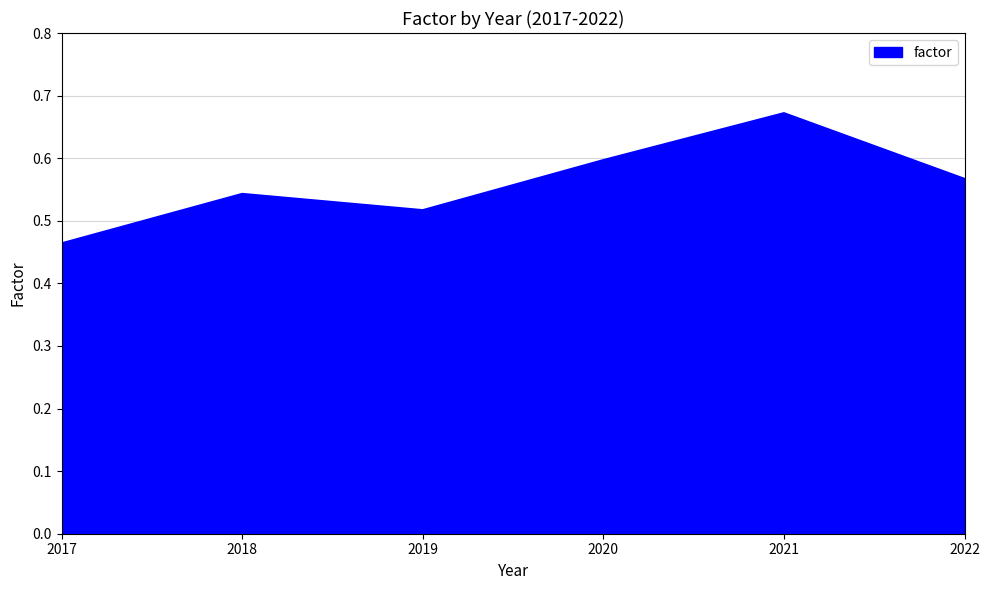

At which category does the chart reach its minimum across all series?

2017